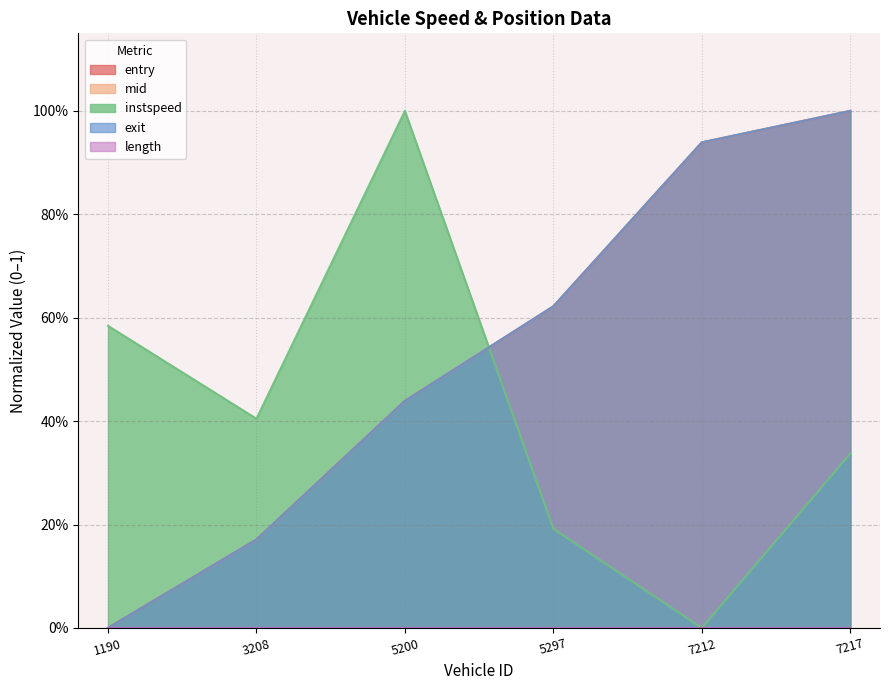

Which series has the largest range (max minus min)?

entry